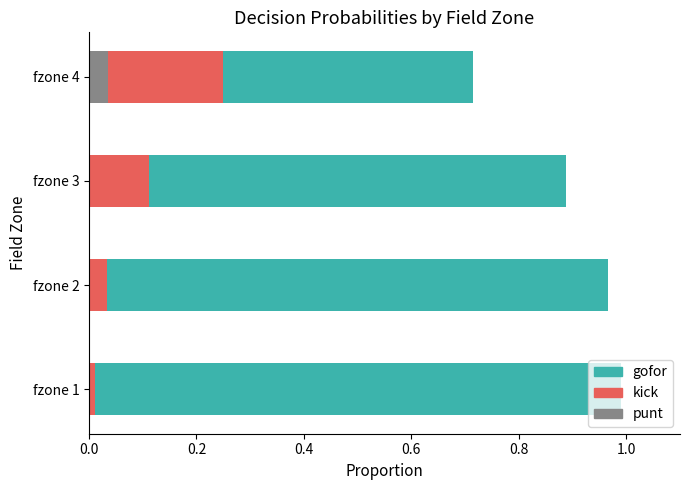

True or false: gofor has a value of 0.4 at fzone 4.

False